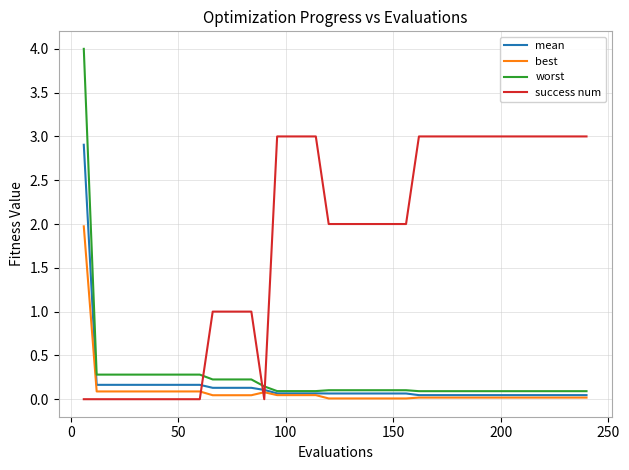

Which series has the largest range (max minus min)?

worst